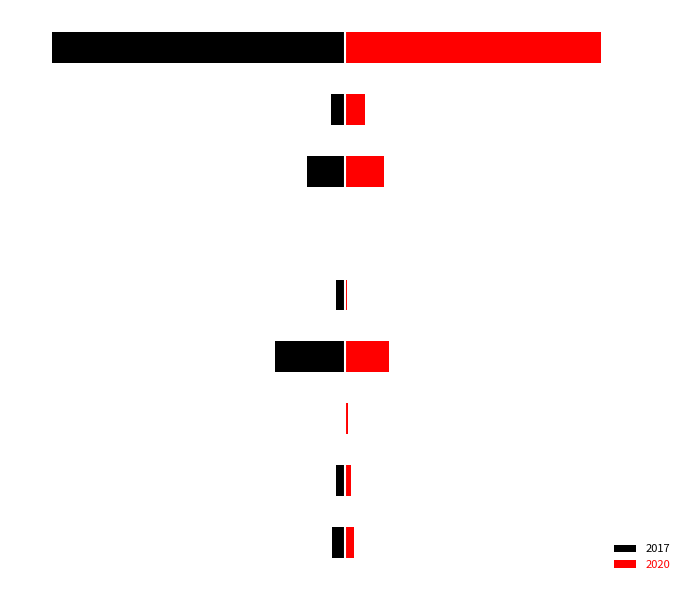

Is it true that 2020 equals 9 at Aggravated Battery?

False